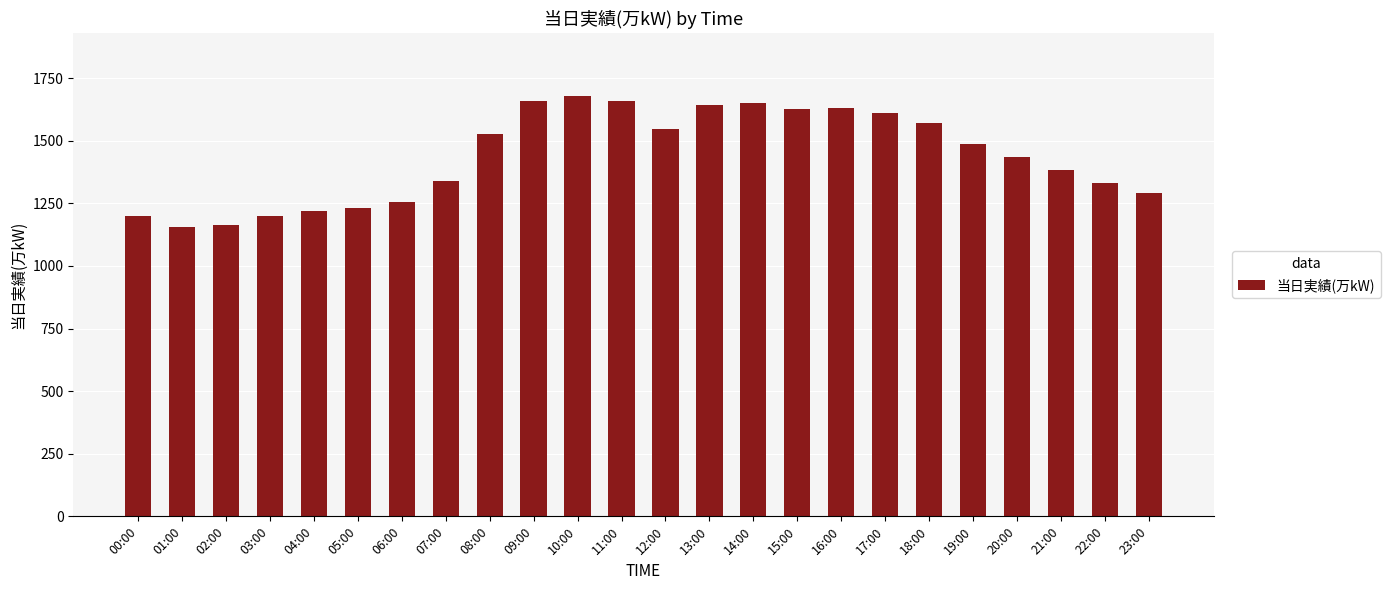

Approximately how many times larger is the value at 18:00 compared to 23:00?

1.2